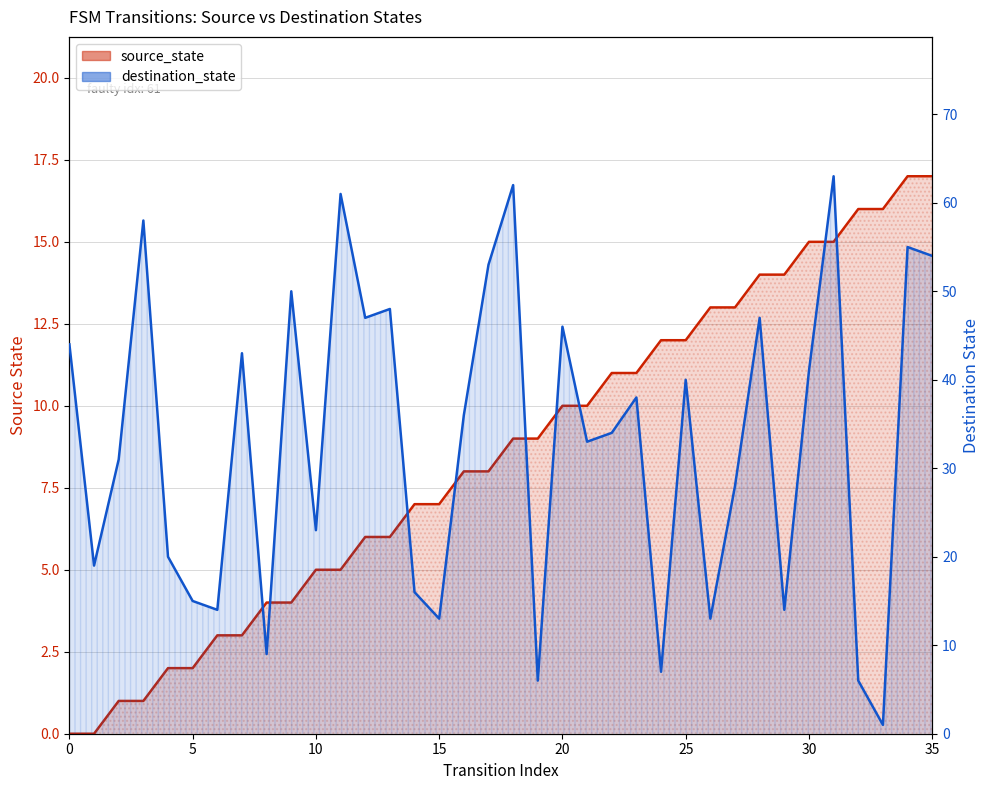

What are all the series names shown in the legend?

source_state, destination_state